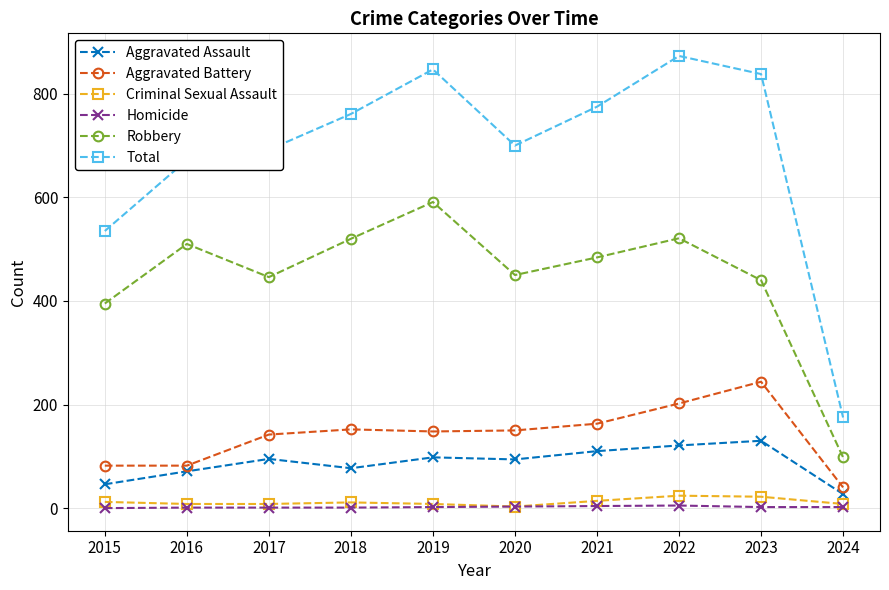

Which series changed the most between 2017 and 2021?

Total